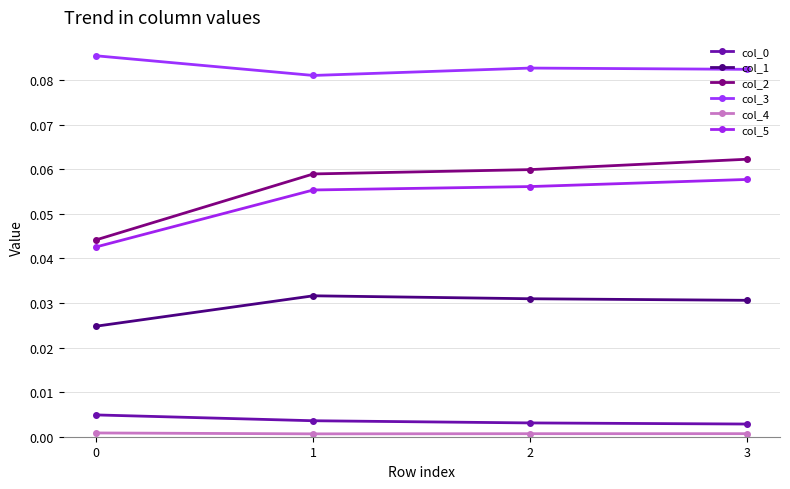

Is it true that col_5 equals 0.1 at 1?

True